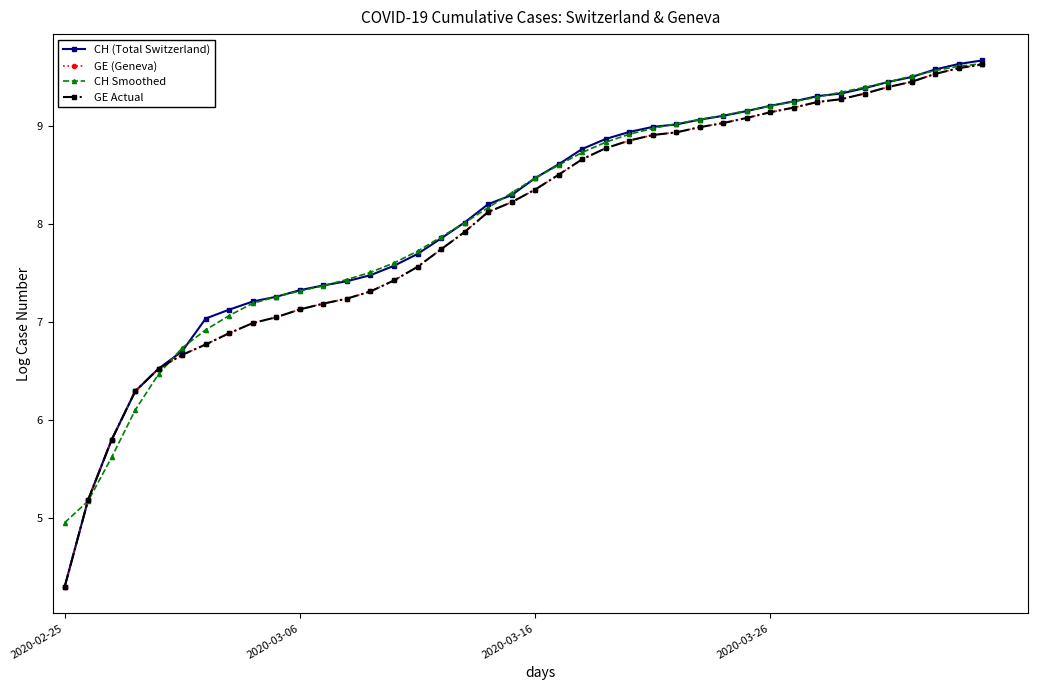

What is the average value of the GE Actual series?

8.0